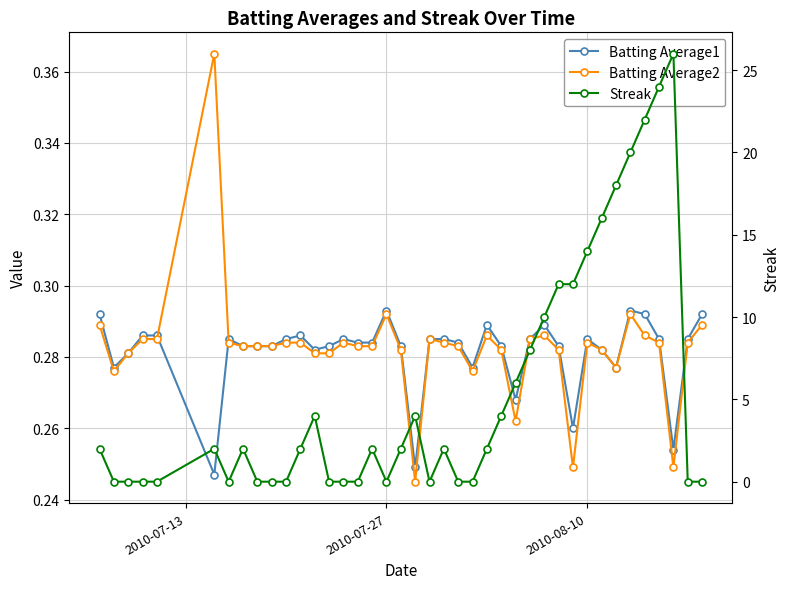

Count the number of data series in this chart.

3